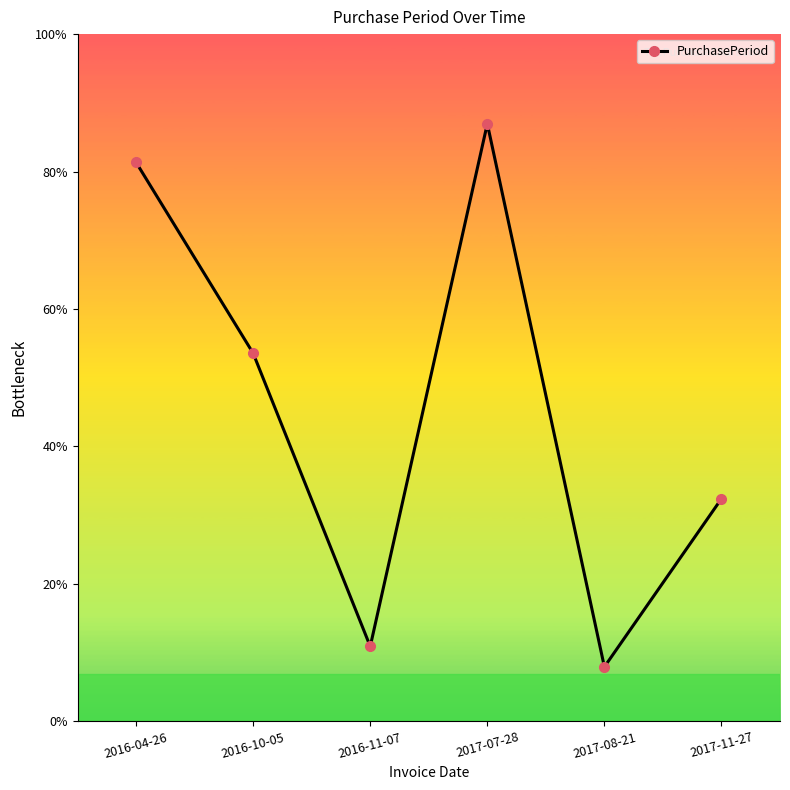

True or false: the data shows 46 at 2016-11-07.

False